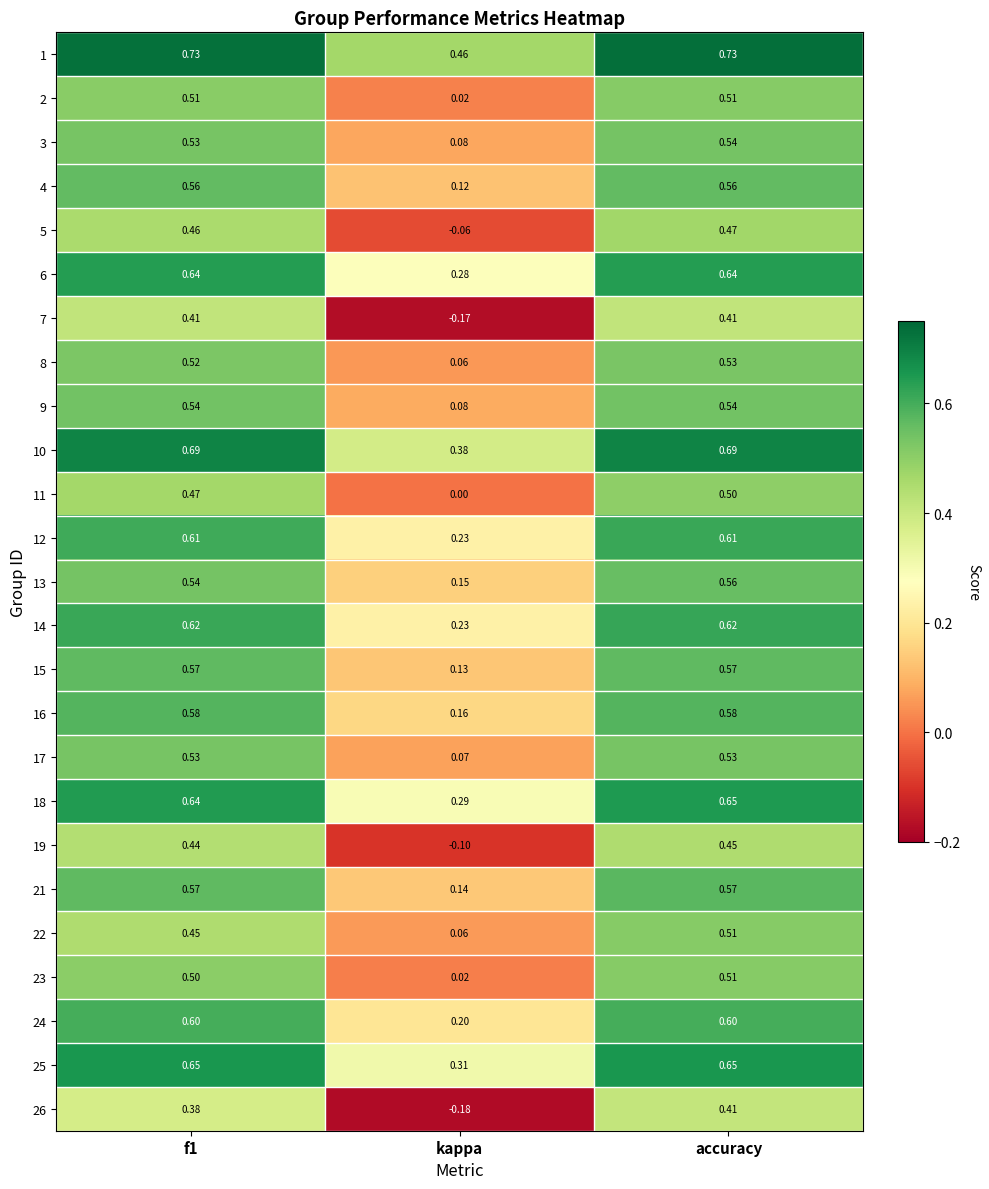

What is the total value across all series at accuracy?

13.9